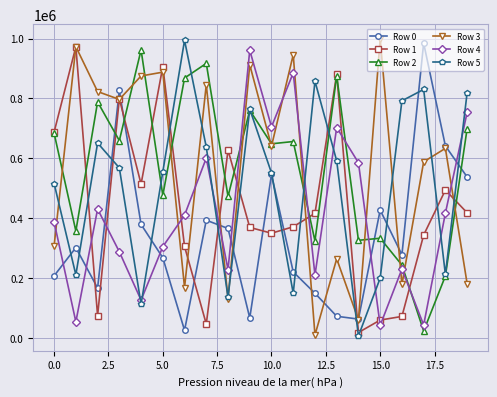

True or false: Row 2 and Row 0 cross at least once.

True